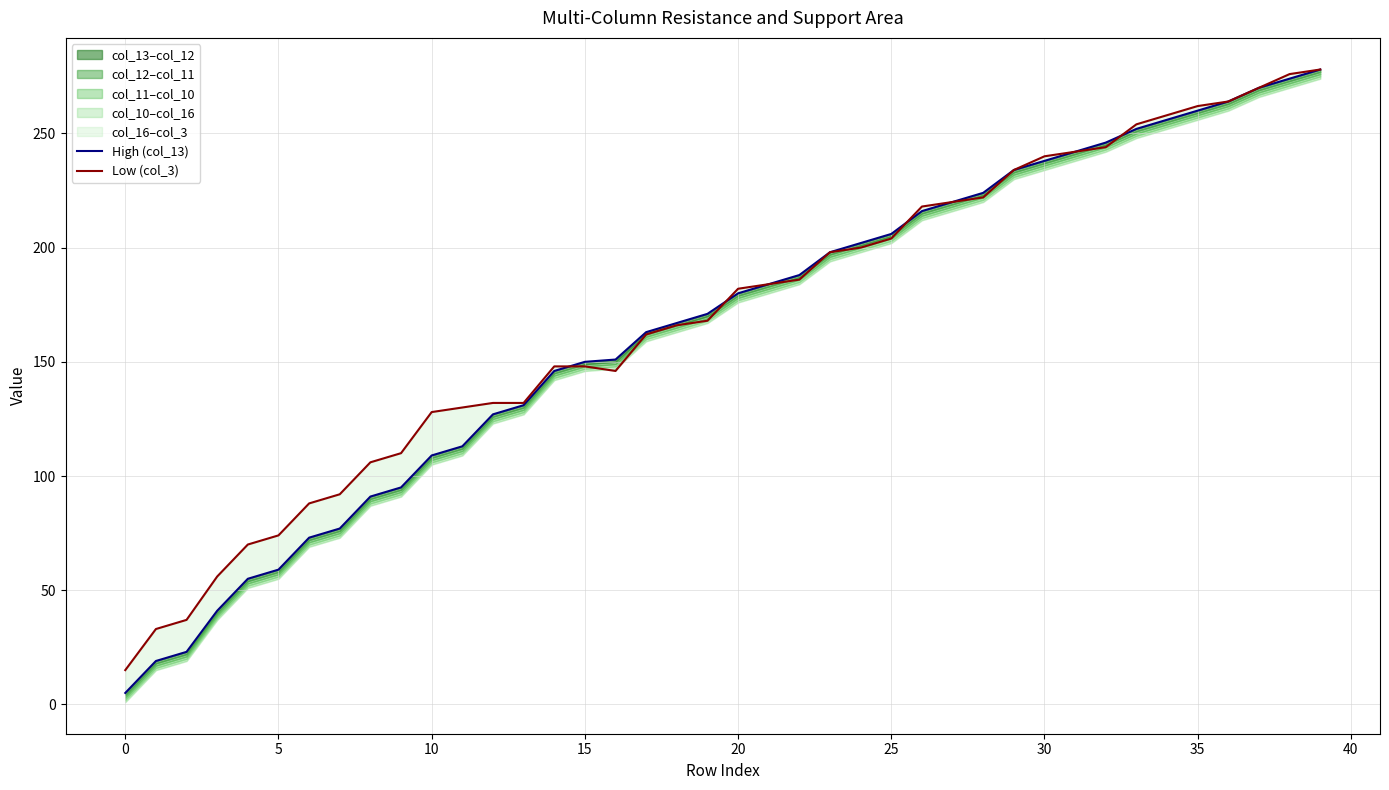

What is the sum of all High (col_13) values?

6598